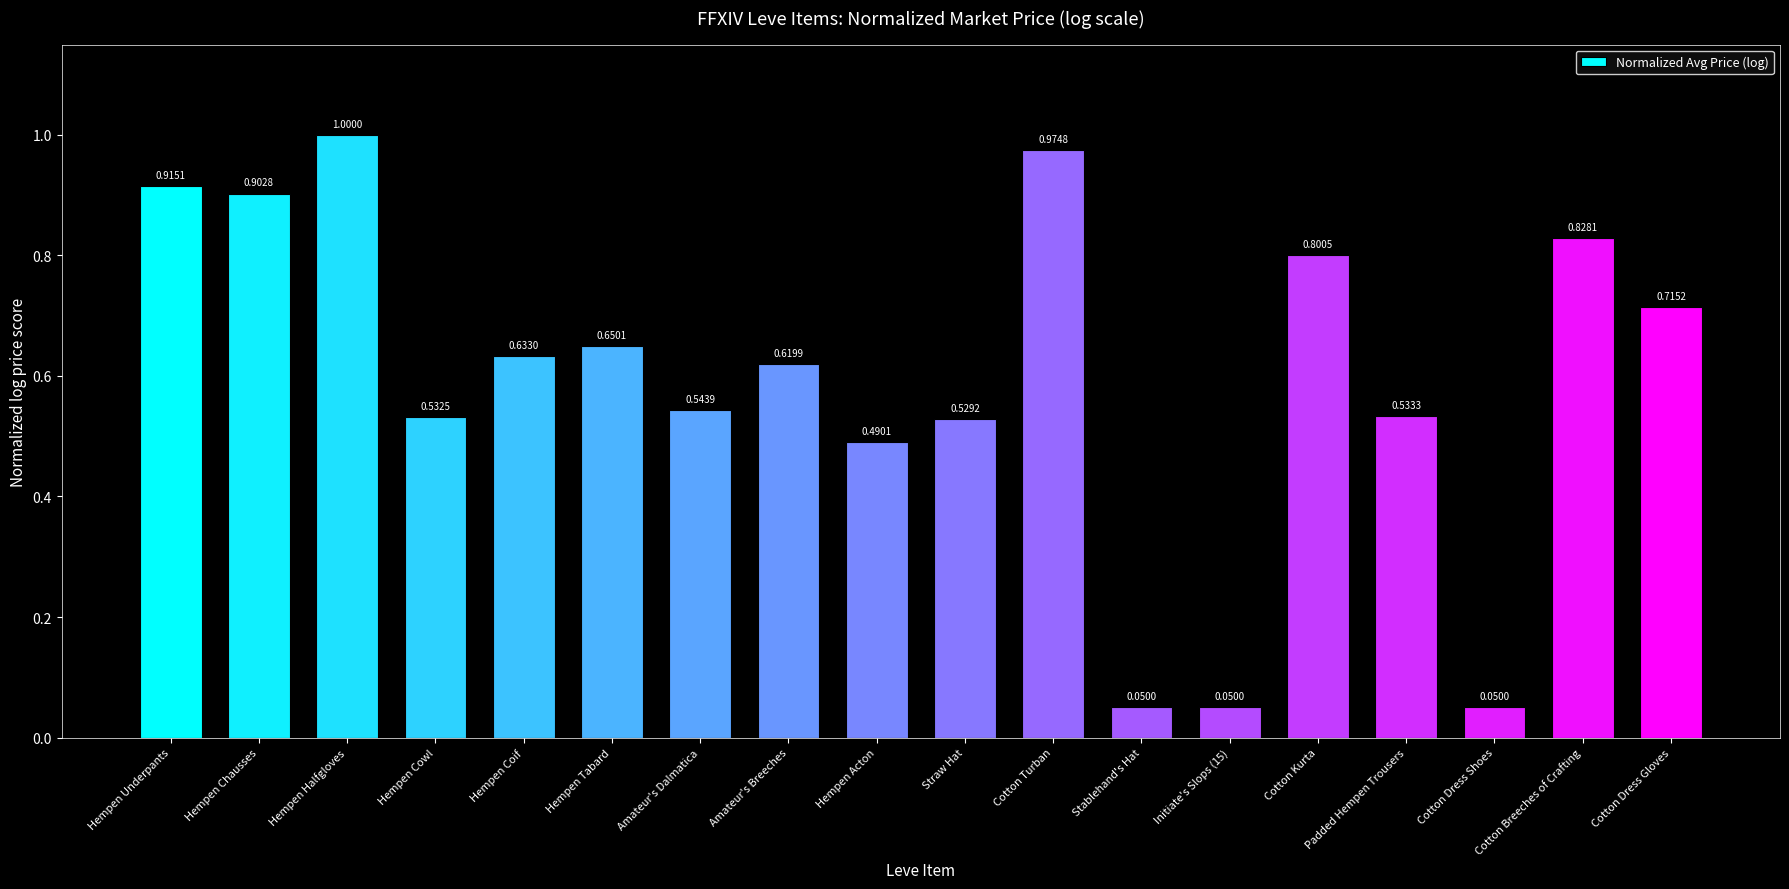

How many distinct data groups are displayed?

1